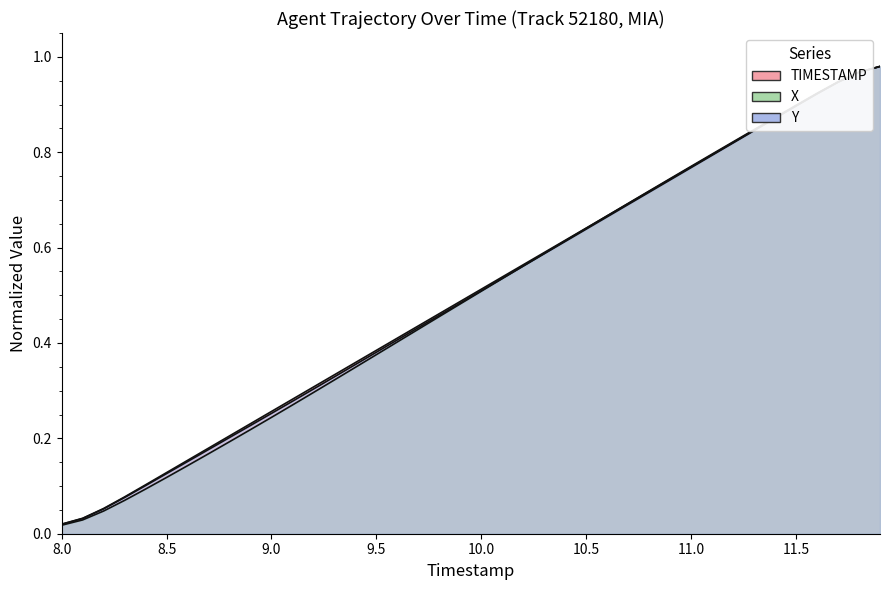

What is the total value across all series at 11.5?

2.7